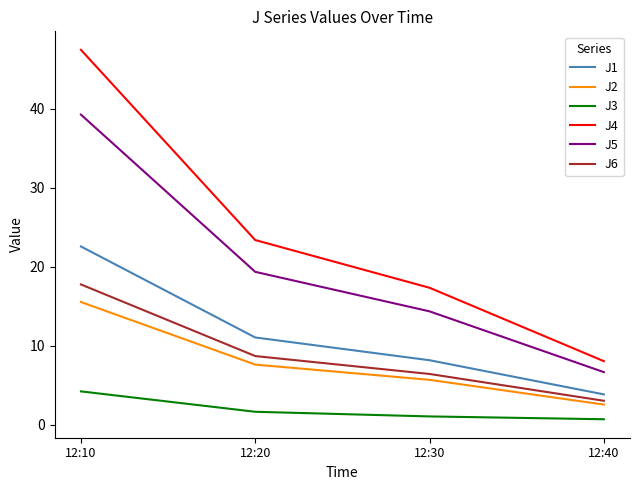

What are all the series names shown in the legend?

J1, J2, J3, J4, J5, J6